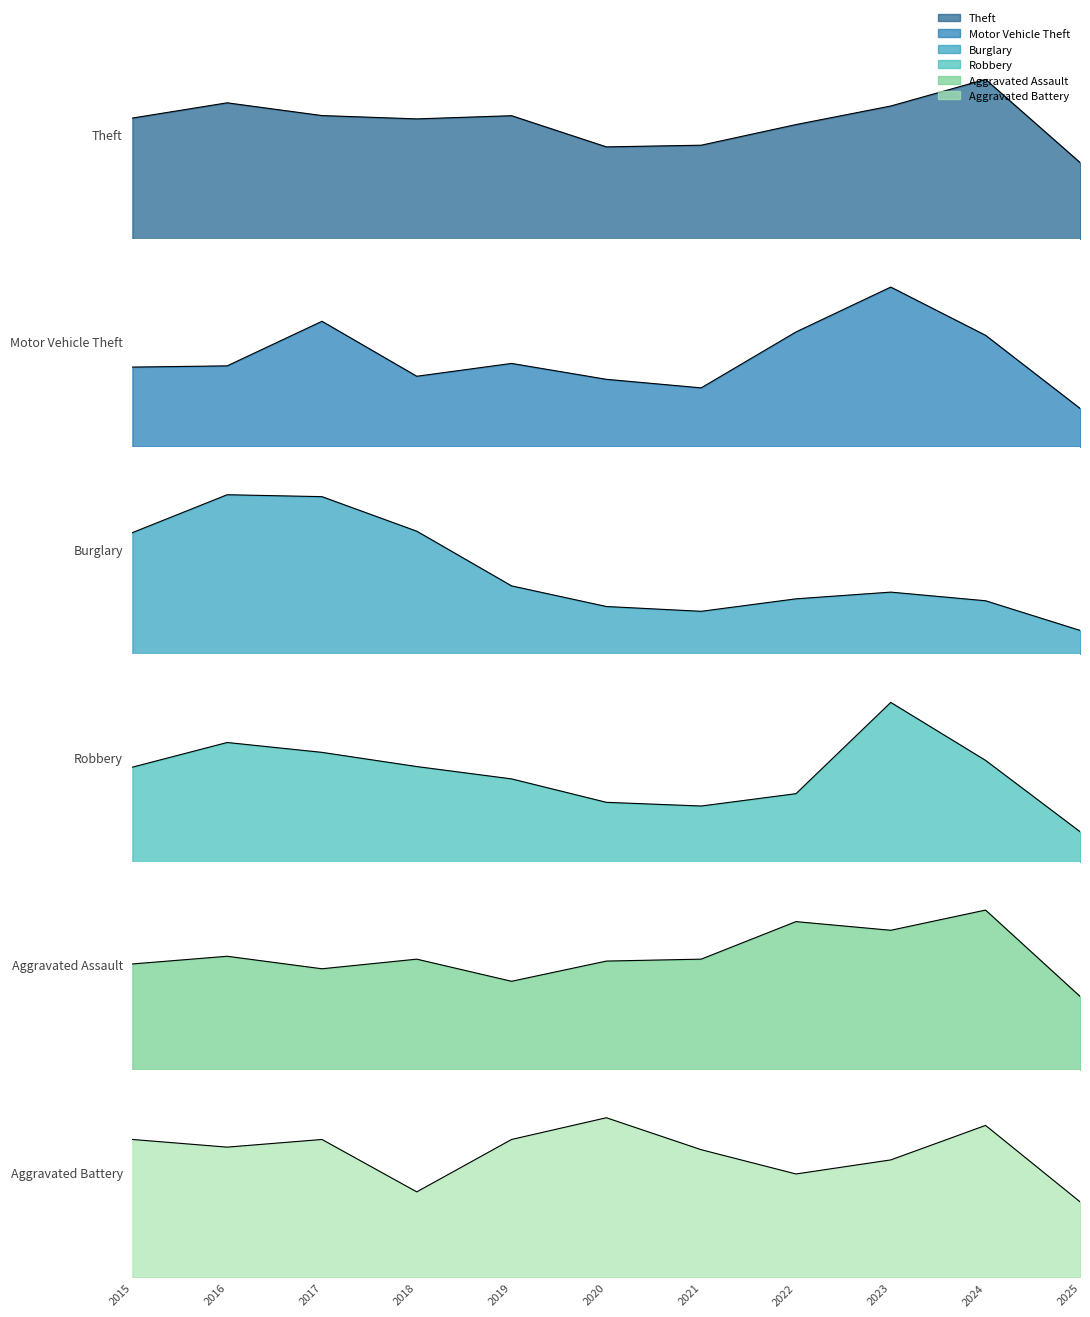

Where is Burglary nearest to the value 191?

2019